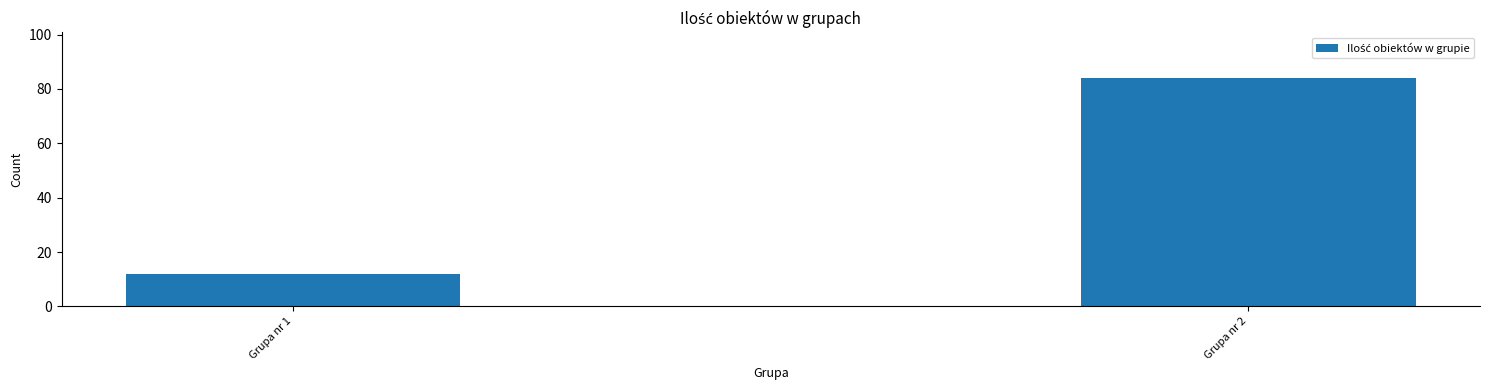

Which category has the lowest value across all series?

Grupa nr 1